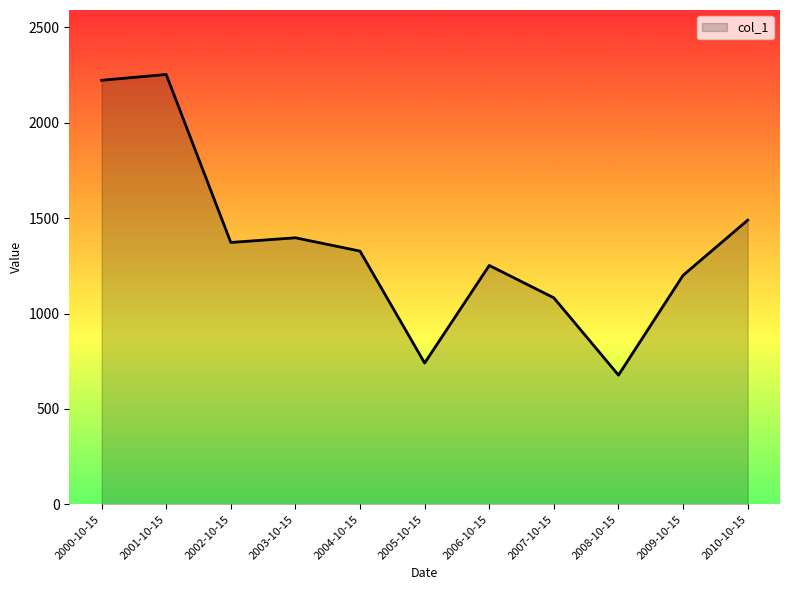

What is the average value?

1365.0